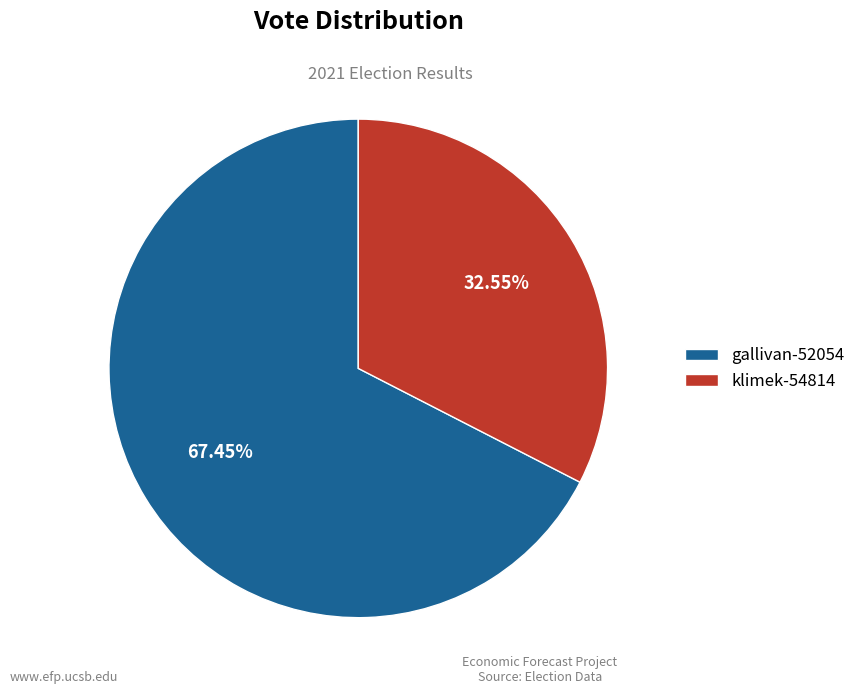

Do klimek-54814 and gallivan-52054 together represent more than half of the pie?

Yes